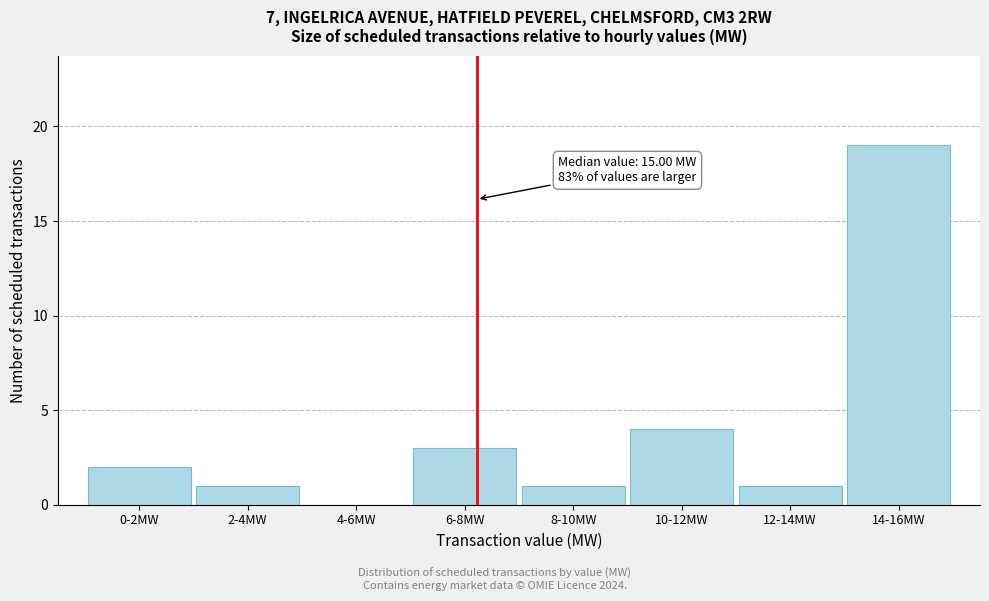

Reading right to left, list all the values displayed in this chart.

14-16MW=19	12-14MW=1	10-12MW=4	8-10MW=1	6-8MW=3	4-6MW=0	2-4MW=1	0-2MW=2